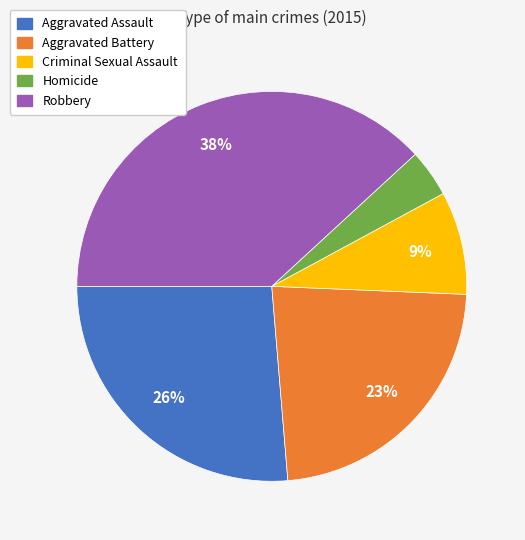

Is the sum of Criminal Sexual Assault and Aggravated Assault greater than half?

No